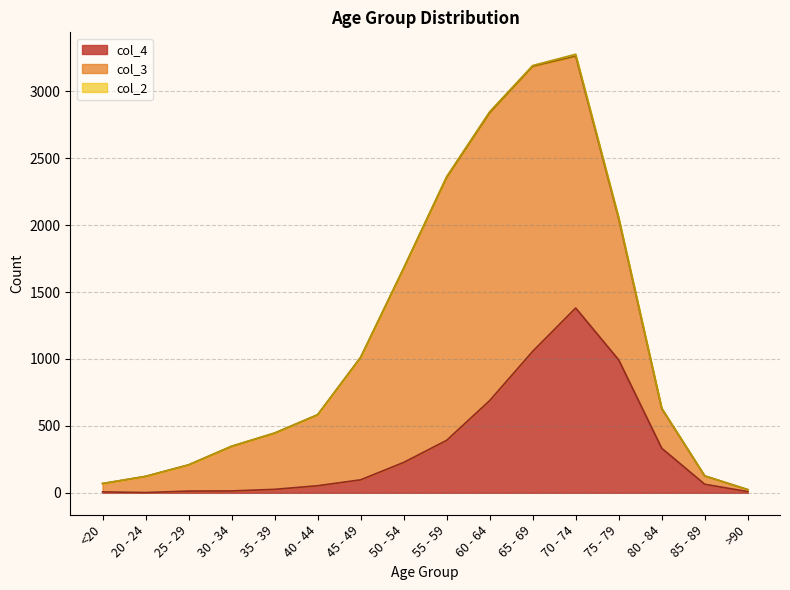

How many values in the col_3 series are below 530?

8